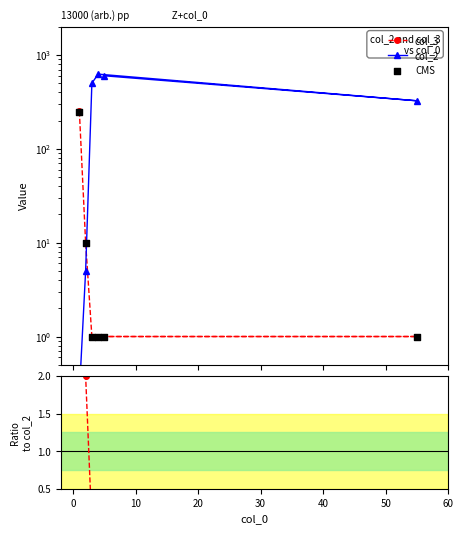

Which series has the largest total across all categories?

col_2